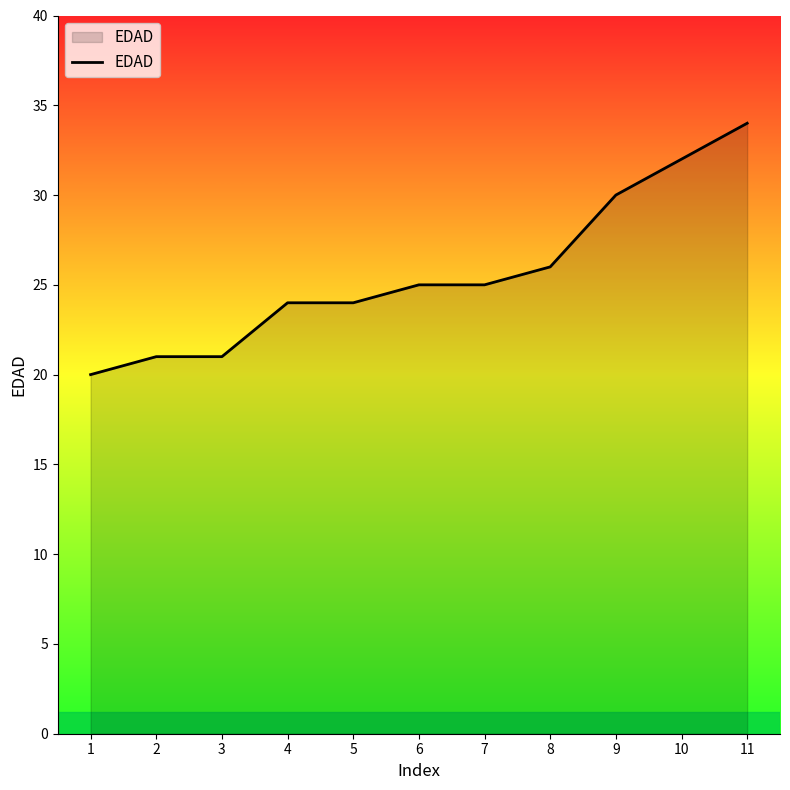

At which label is the value closest to 27?

8